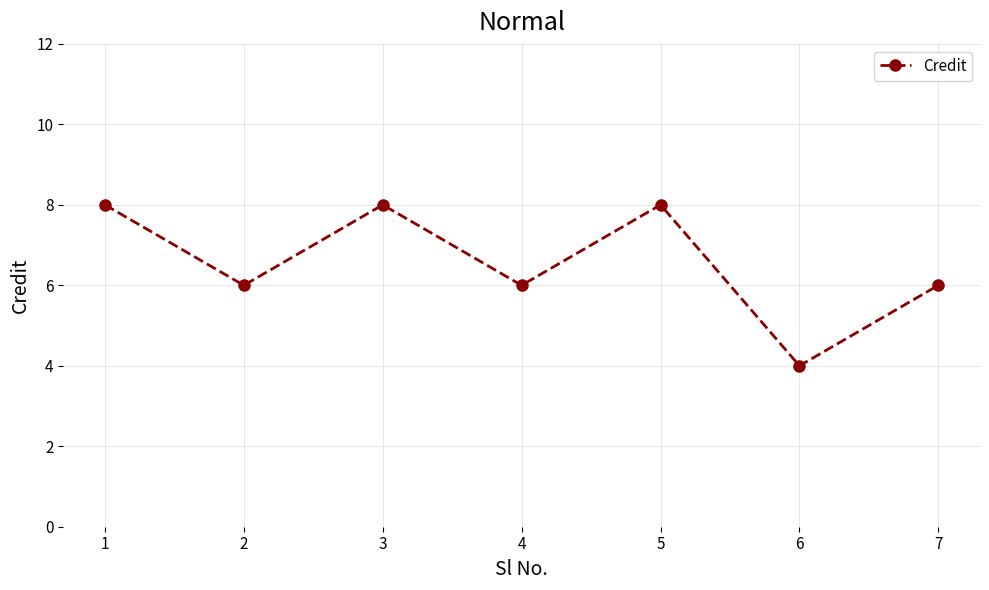

What is the minimum value shown in the chart?

4